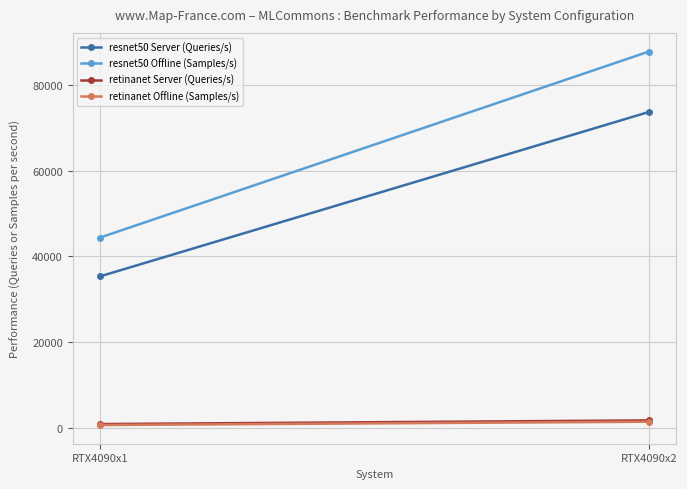

What is the sum of the retinanet Server (Queries/s) values at RTX4090x2 and RTX4090x1?

2598.6